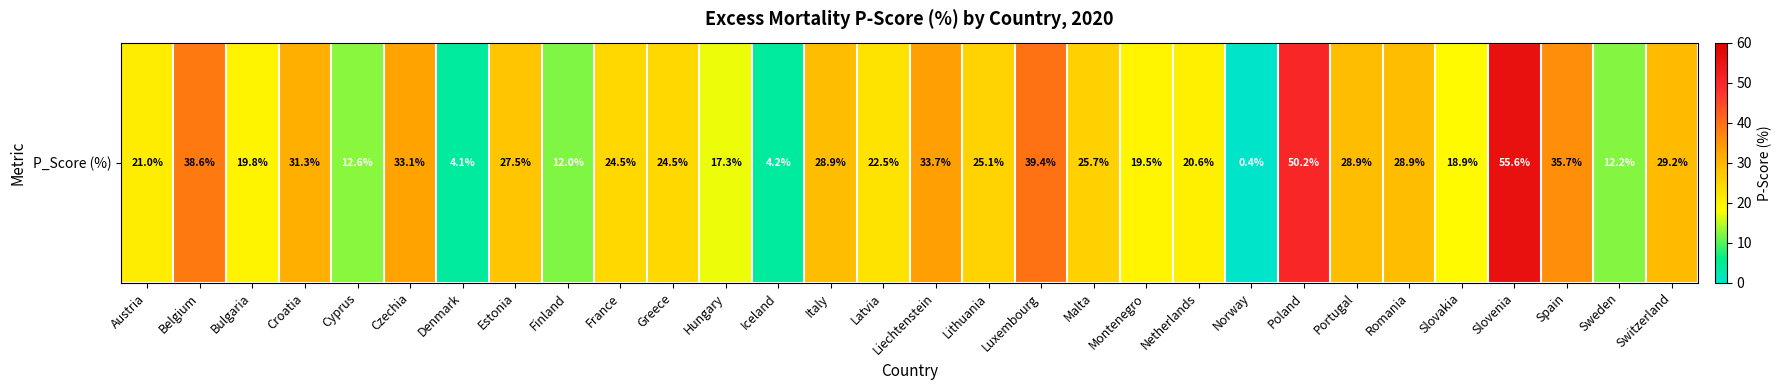

Which has a higher value, Lithuania or Croatia?

Croatia